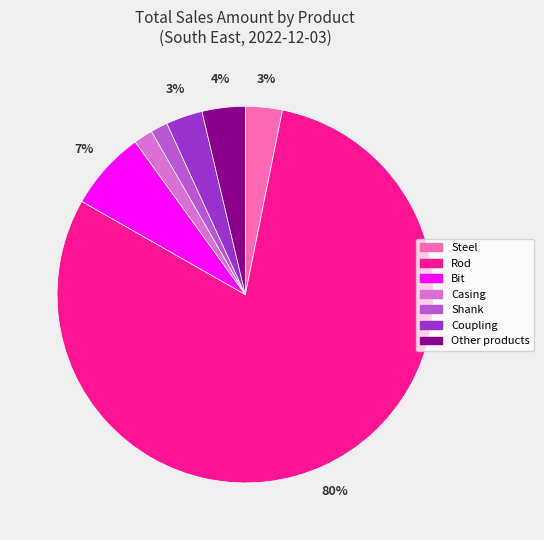

Do Coupling and Rod together represent more than half of the pie?

Yes